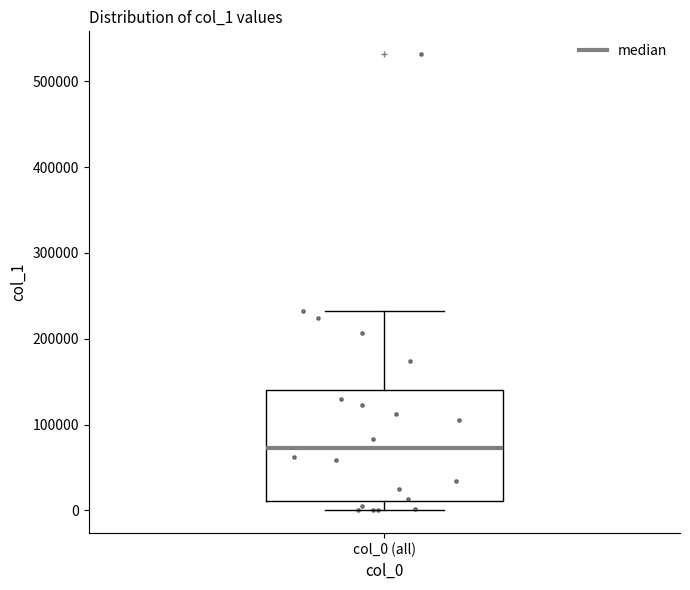

Where is the lower edge of the box for col_0 (all) on the y-axis? The values are not printed on the chart, so give them approximately, as read against the axis.

10000